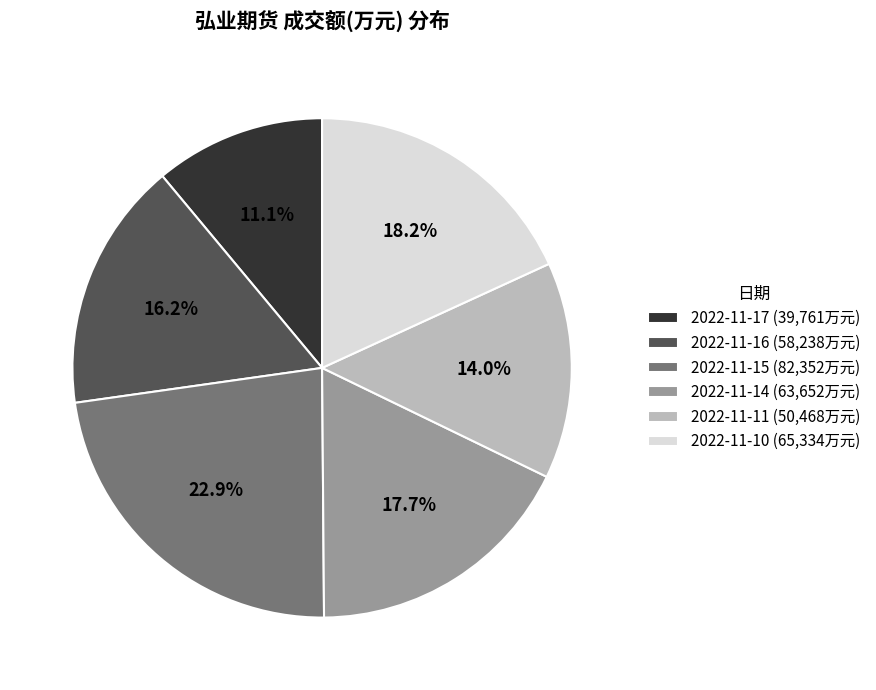

What is the largest slice in the pie chart?

2022-11-15